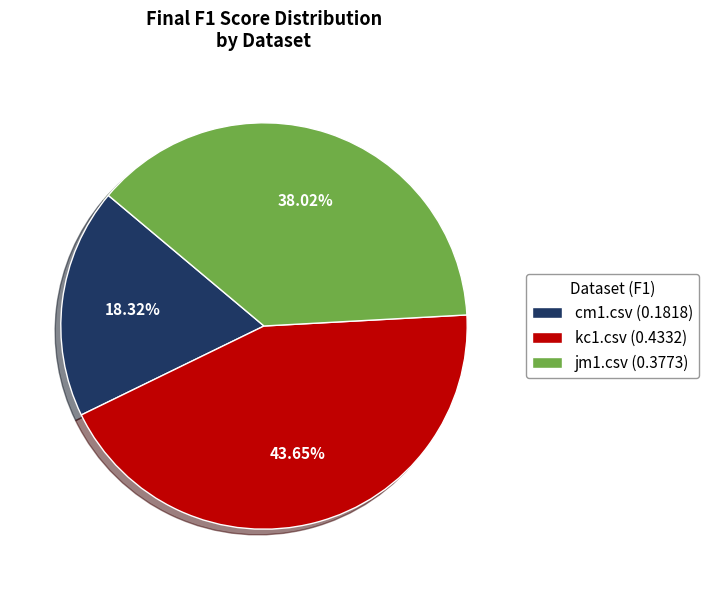

To the nearest percent, what is the combined percentage of cm1.csv and kc1.csv?

62%